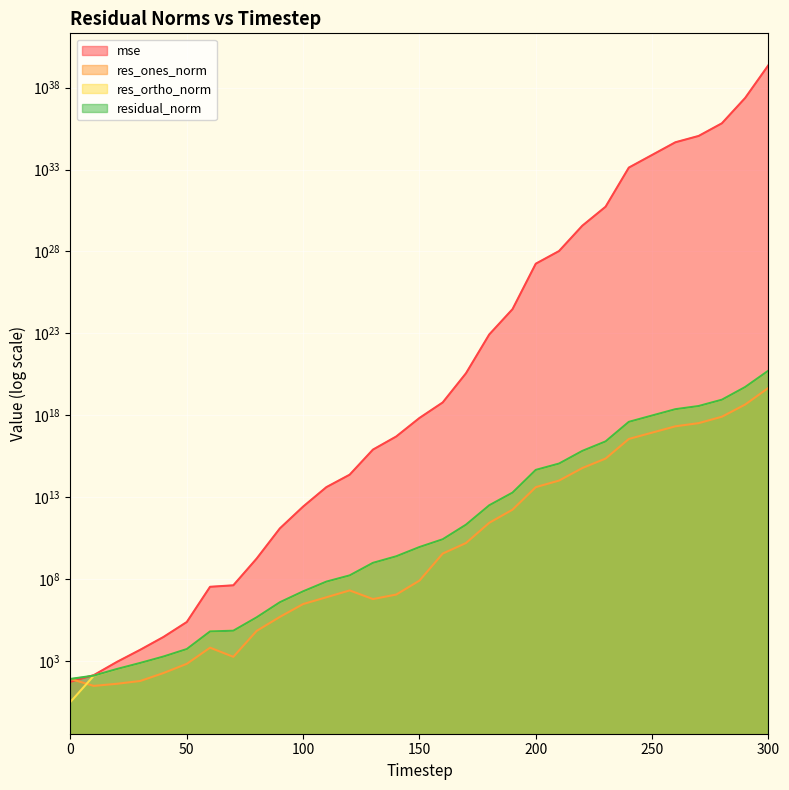

What are all the series names shown in the legend?

mse, res_ones_norm, res_ortho_norm, residual_norm